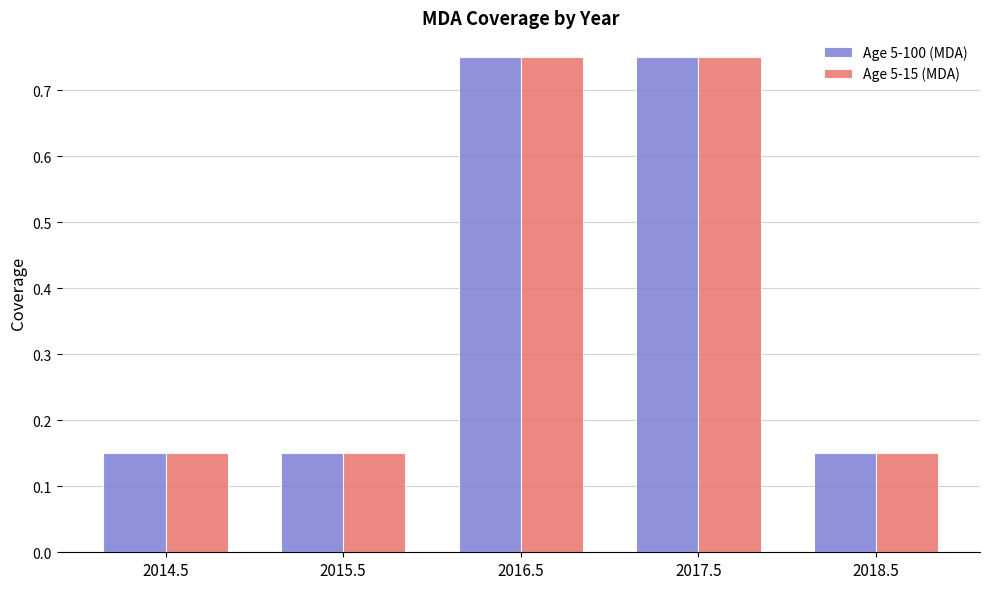

At how many categories does at least one series exceed 0?

5